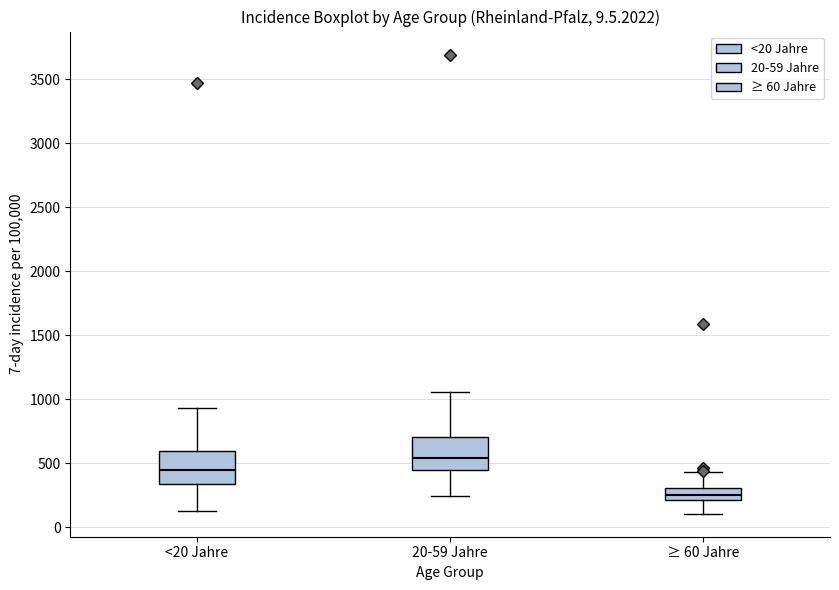

Which box has the lowest median line?

≥ 60 Jahre